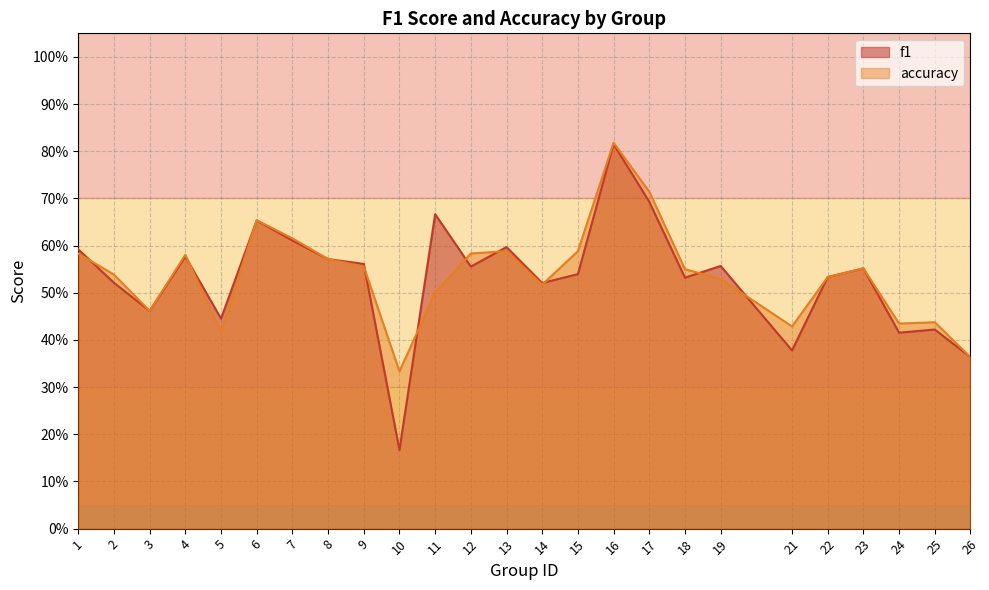

The value of accuracy at 13 is 0.1. True or false?

False